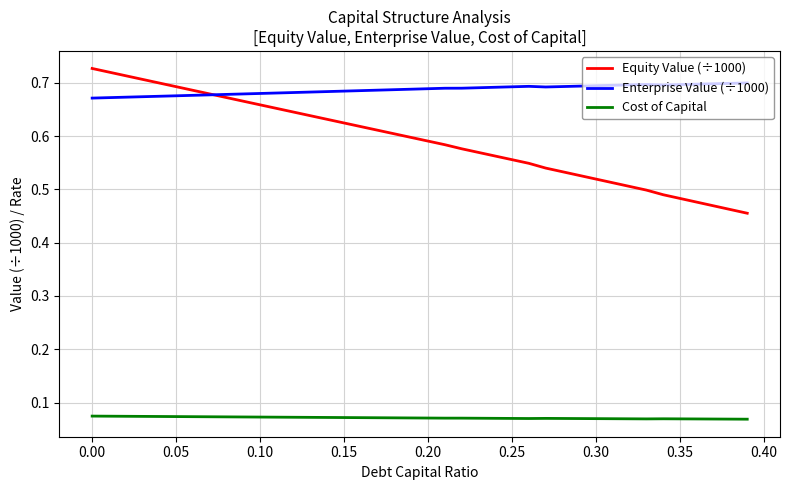

True or false: Cost of Capital and Equity Value (÷1000) cross at least once.

False